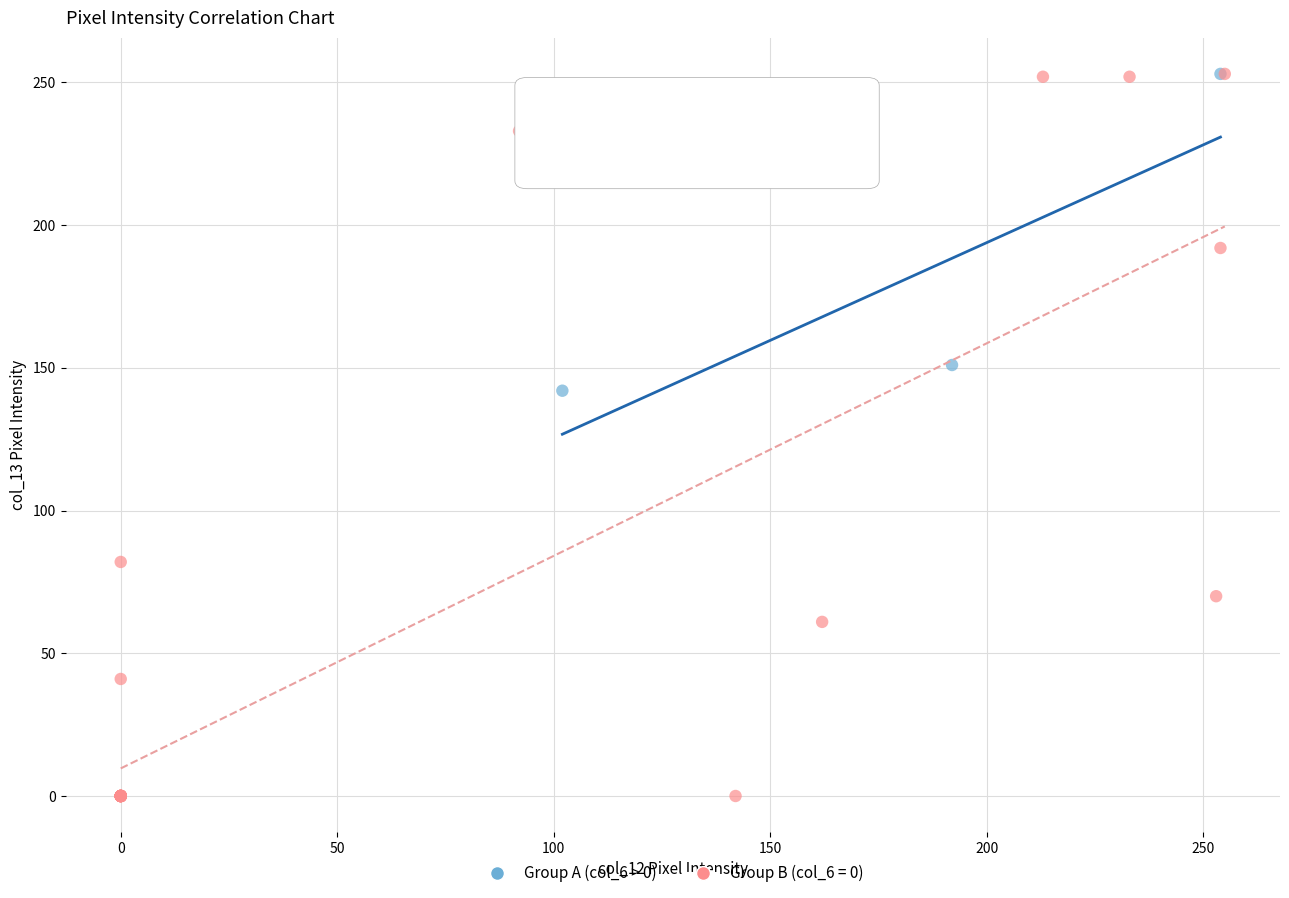

Which series reaches the minimum Y coordinate?

Group B (col_6 = 0)